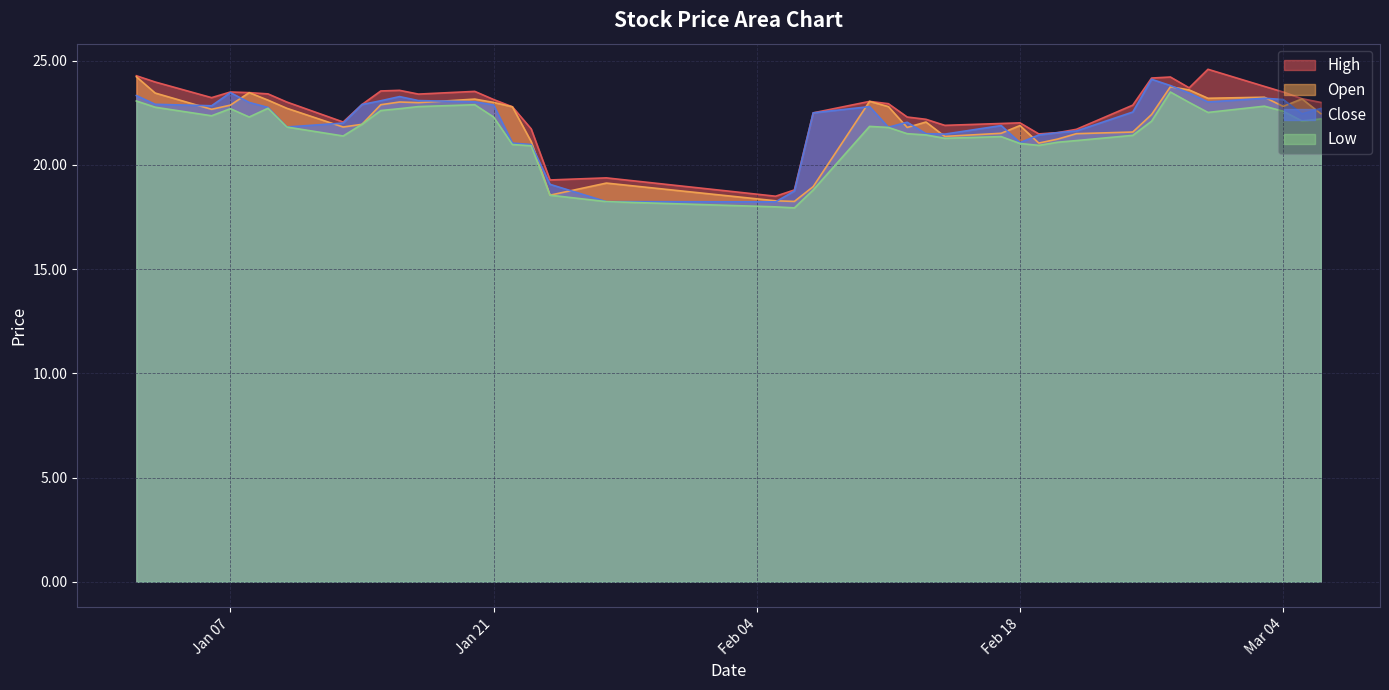

Which category has the highest value across all series?

2025-02-28